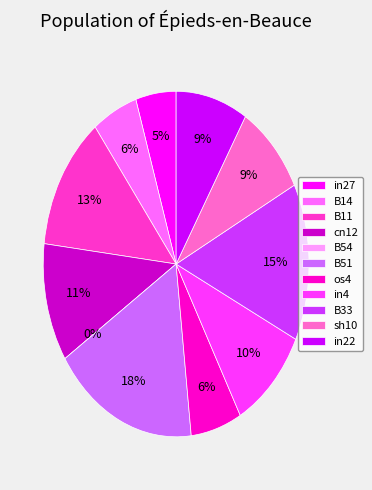

Is there a majority slice in this chart?

No